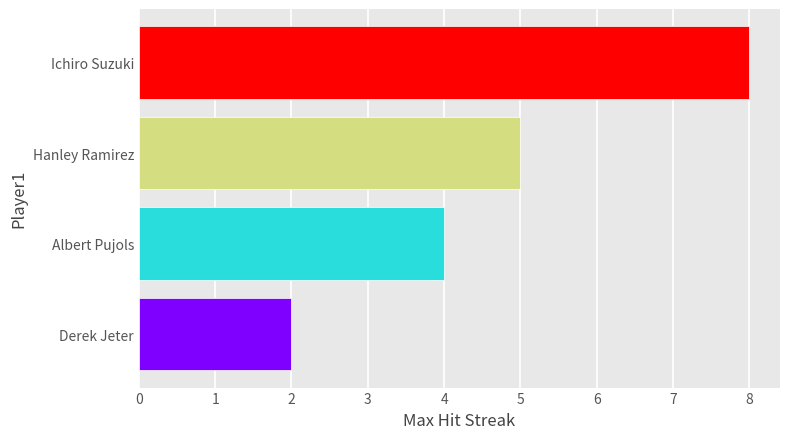

What is the sum of all values?

19